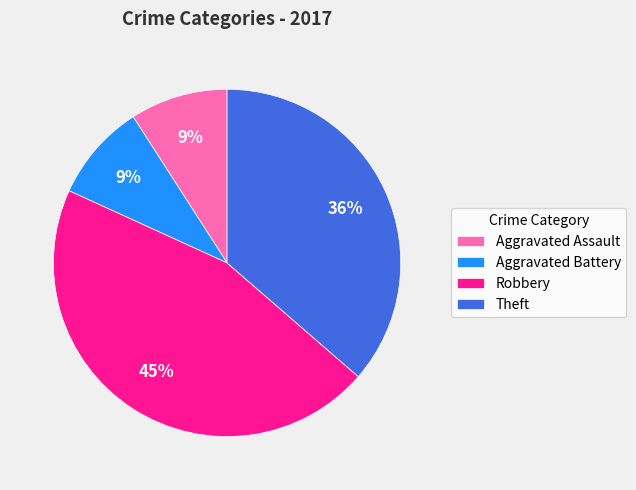

The Theft slice represents 36% of the pie. True or false?

True